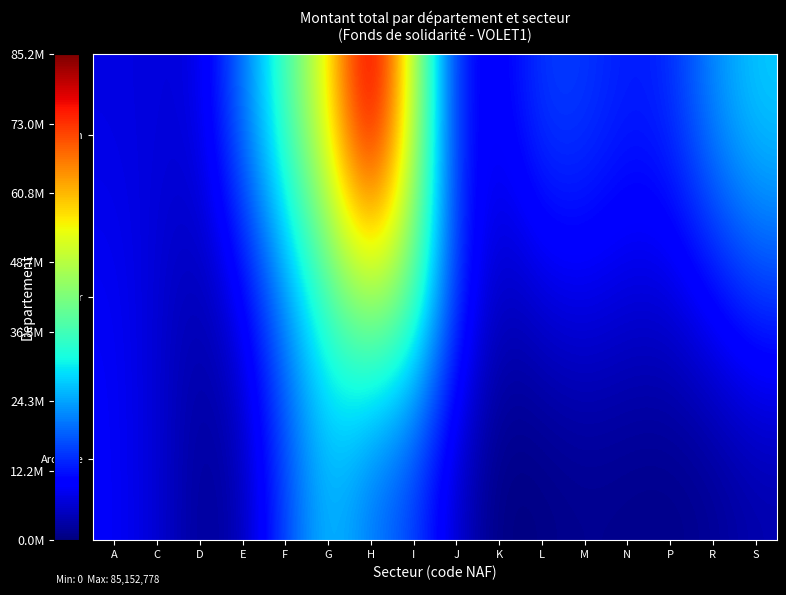

Rank the series by their maximum value, from lowest to highest.

Ardèche, Allier, Ain